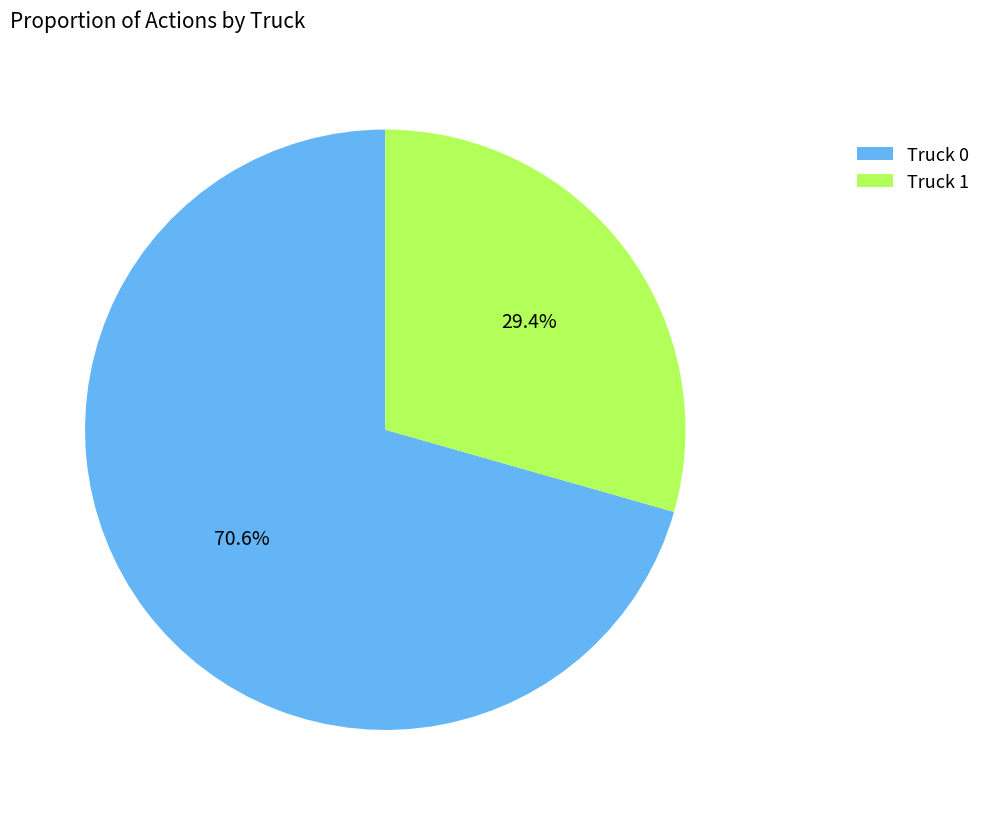

Does Truck 1 account for over 50% of the chart?

No